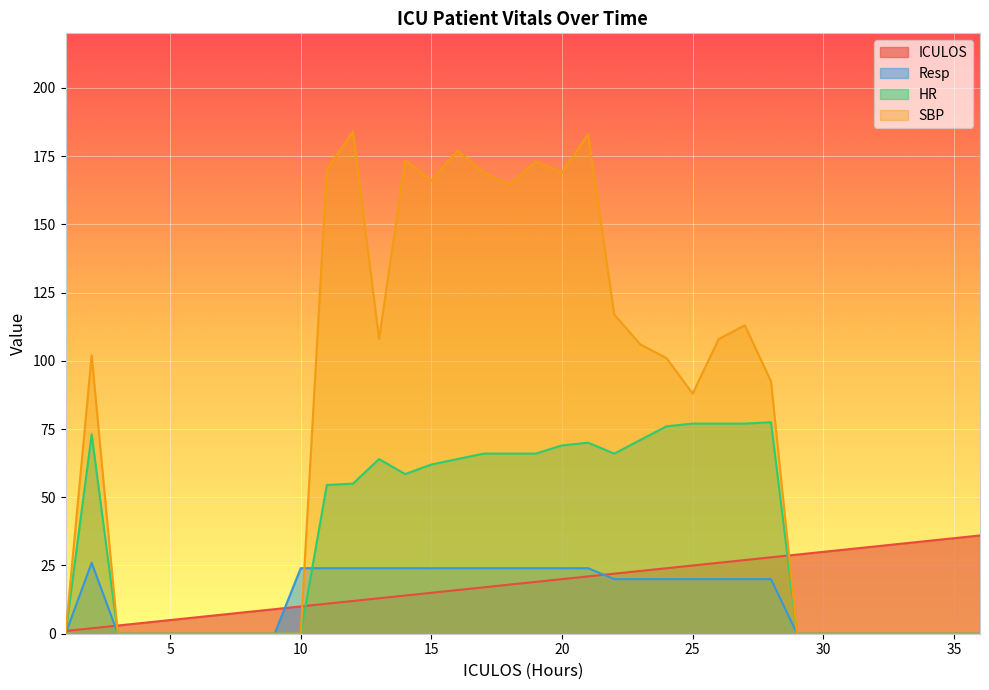

Reading left to right, extract all data points from this chart.

ICULOS: 1.0	2.0	3.0	4.0	5.0	6.0	7.0	8.0	9.0	10.0	11.0	12.0	13.0	14.0	15.0	16.0	17.0	18.0	19.0	20.0	21.0	22.0	23.0	24.0	25.0	26.0	27.0	28.0	29.0	30.0	31.0	32.0	33.0	34.0	35.0	36.0
Resp: 0.0	26.0	0.0	0.0	0.0	0.0	0.0	0.0	0.0	24.0	24.0	24.0	24.0	24.0	24.0	24.0	24.0	24.0	24.0	24.0	24.0	20.0	20.0	20.0	20.0	20.0	20.0	20.0	0.0	0.0	0.0	0.0	0.0	0.0	0.0	0.0
HR: 0.0	73.0	0.0	0.0	0.0	0.0	0.0	0.0	0.0	0.0	54.5	55.0	64.0	58.5	62.0	64.0	66.0	66.0	66.0	69.0	70.0	66.0	71.0	76.0	77.0	77.0	77.0	77.5	0.0	0.0	0.0	0.0	0.0	0.0	0.0	0.0
SBP: 0.0	102.0	0.0	0.0	0.0	0.0	0.0	0.0	0.0	0.0	170.0	184.0	108.0	173.5	166.0	177.0	169.0	164.5	173.0	169.0	183.0	117.0	106.0	101.0	88.0	108.0	113.0	92.5	0.0	0.0	0.0	0.0	0.0	0.0	0.0	0.0